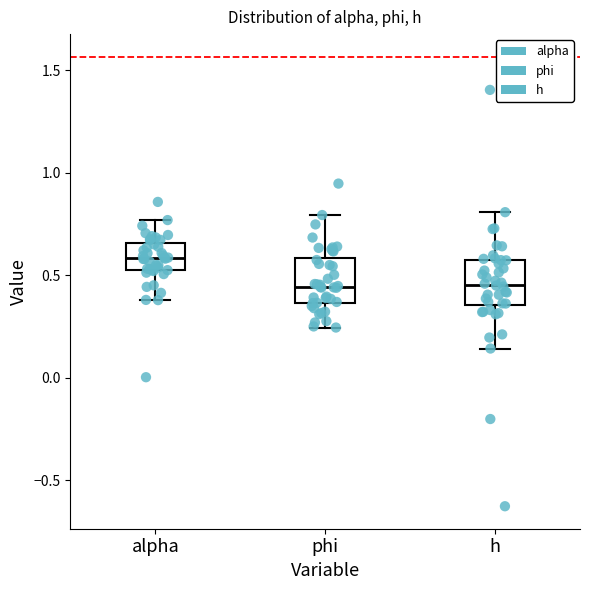

Reading left to right, read every box against the y-axis: the position of its median line, the range the box covers, and the ends of its whiskers. The values are not printed on the chart, so give them approximately, as read against the axis.

alpha: median 0.60, box 0.50 to 0.65, whiskers 0.40 to 0.75
phi: median 0.45, box 0.35 to 0.60, whiskers 0.25 to 0.80
h: median 0.45, box 0.35 to 0.55, whiskers 0.15 to 0.80